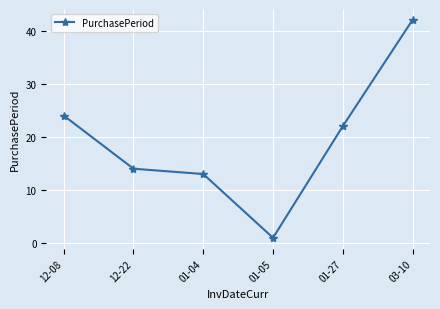

How many lines are shown in the chart?

1